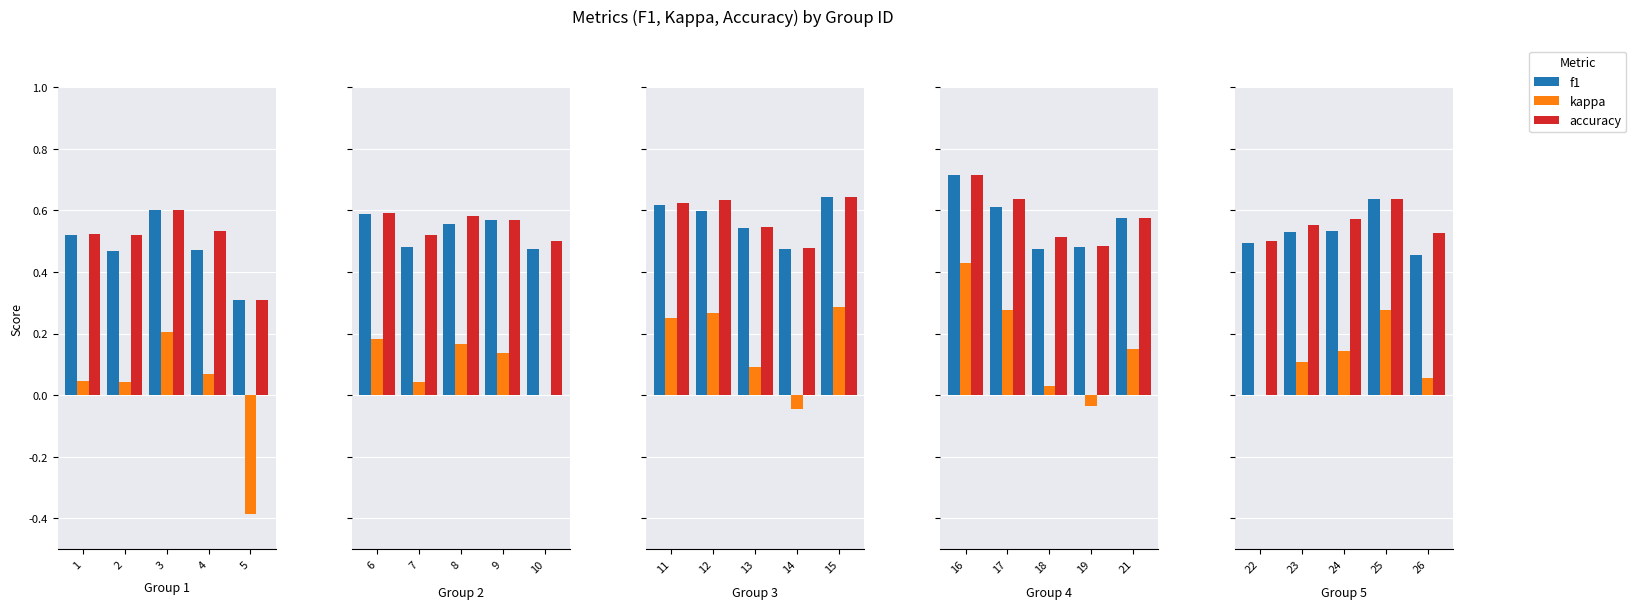

What is the value of the f1 bar at the 2nd from the left?

0.5